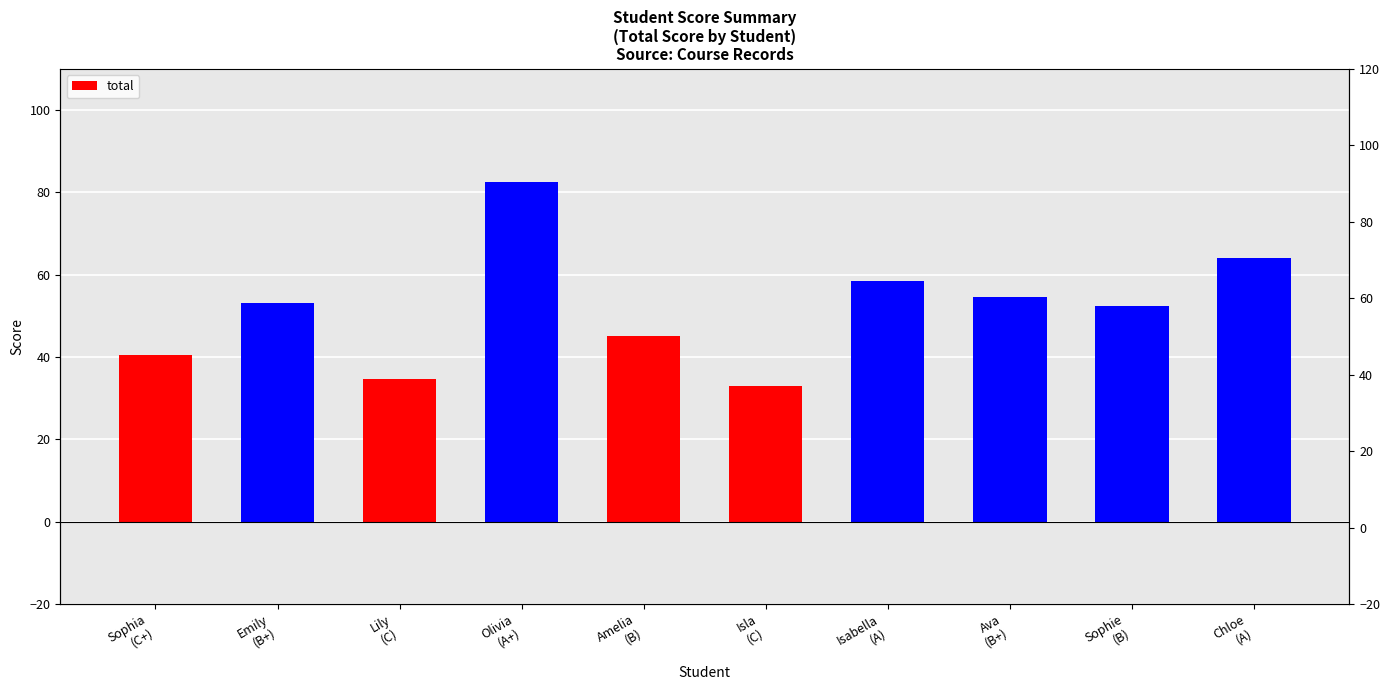

Reading left to right, extract all data points from this chart.

Sophia
(C+)=40.4	Emily
(B+)=53.0	Lily
(C)=34.7	Olivia
(A+)=82.4	Amelia
(B)=45.0	Isla
(C)=33.0	Isabella
(A)=58.5	Ava
(B+)=54.6	Sophie
(B)=52.4	Chloe
(A)=64.0